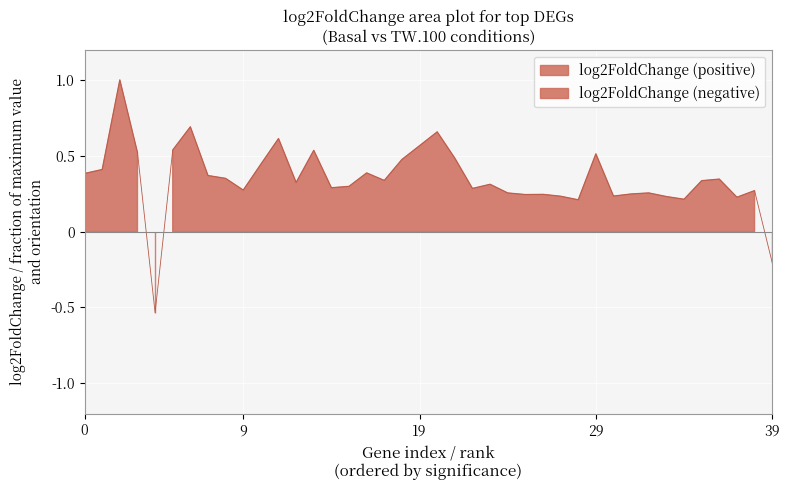

What is the change in value from 4 to 36?

+0.9